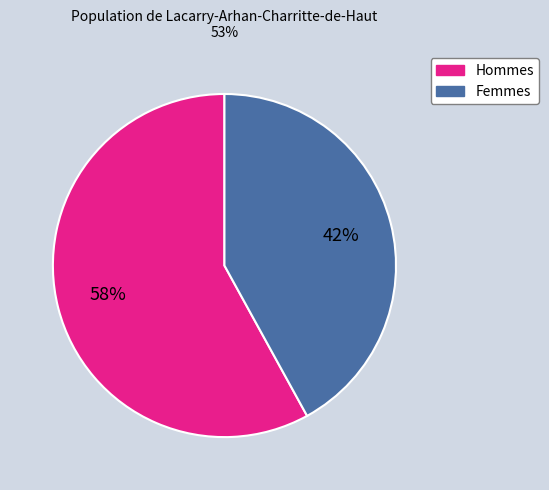

To the nearest percent, what is the average slice percentage?

50%